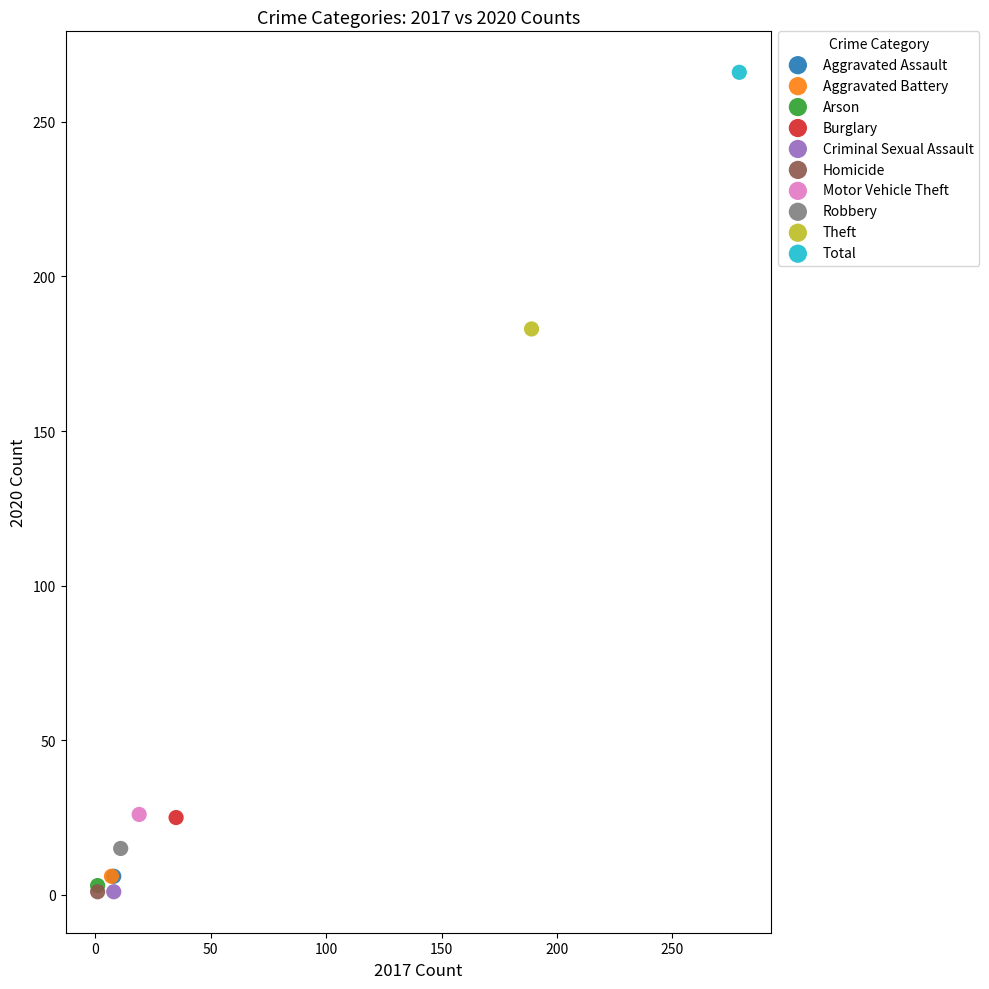

What are all the series names shown in the legend?

Aggravated Assault, Aggravated Battery, Arson, Burglary, Criminal Sexual Assault, Homicide, Motor Vehicle Theft, Robbery, Theft, Total